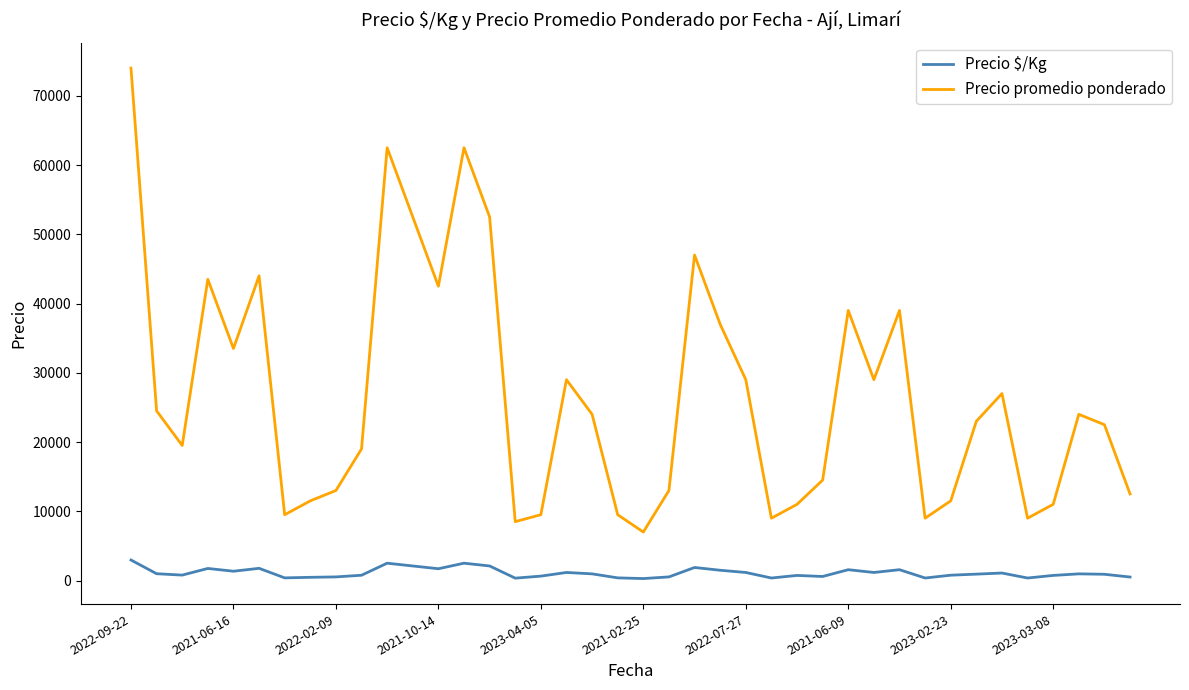

Which series has the widest spread of values?

Precio promedio ponderado